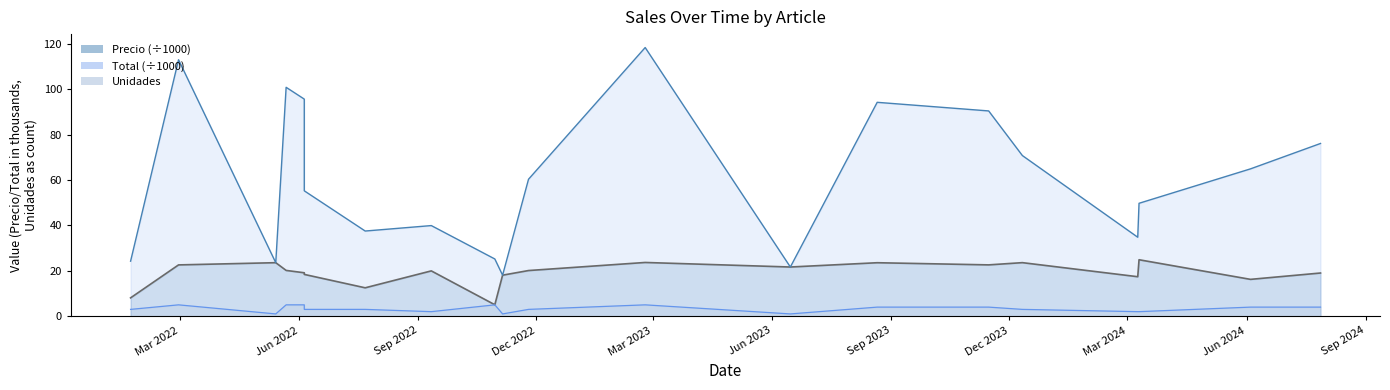

At which label does Unidades reach its minimum?

2022-05-14